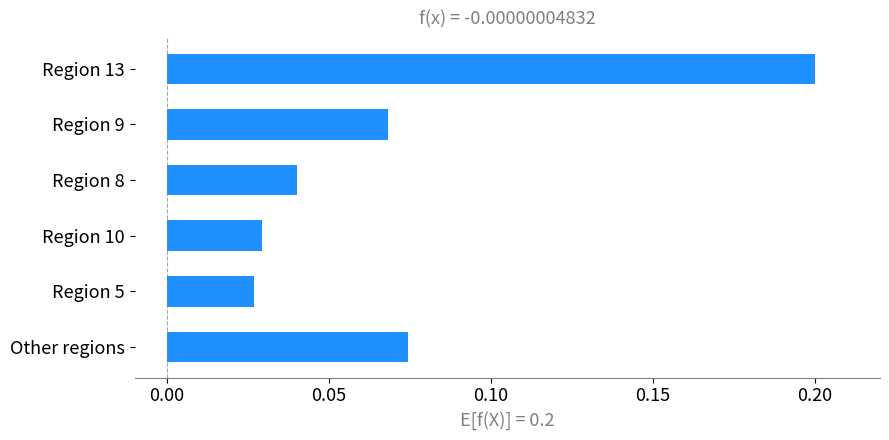

What is the difference between the maximum and minimum values?

0.2